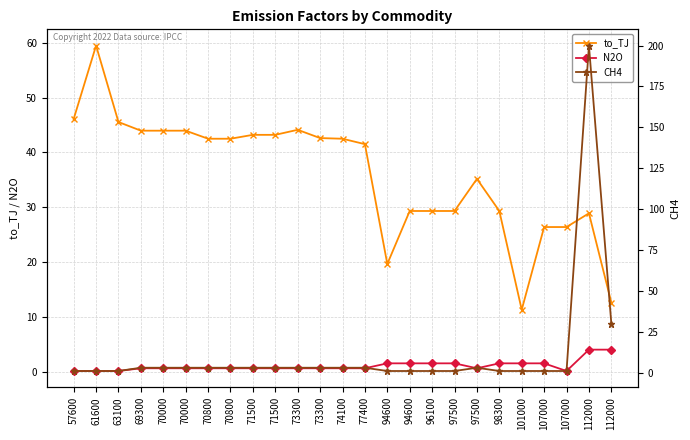

Which has a higher value, 70800 or 77400?

70800